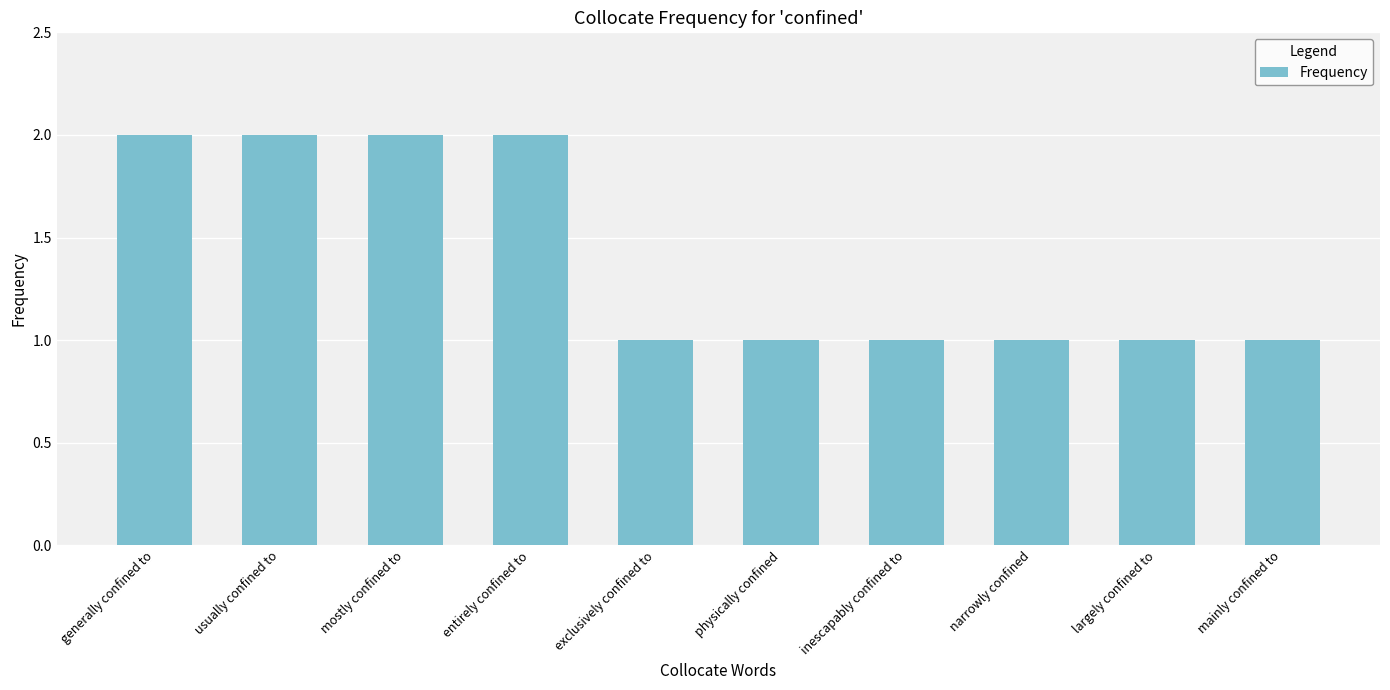

What is the label of the 5th bar from the right?

physically confined